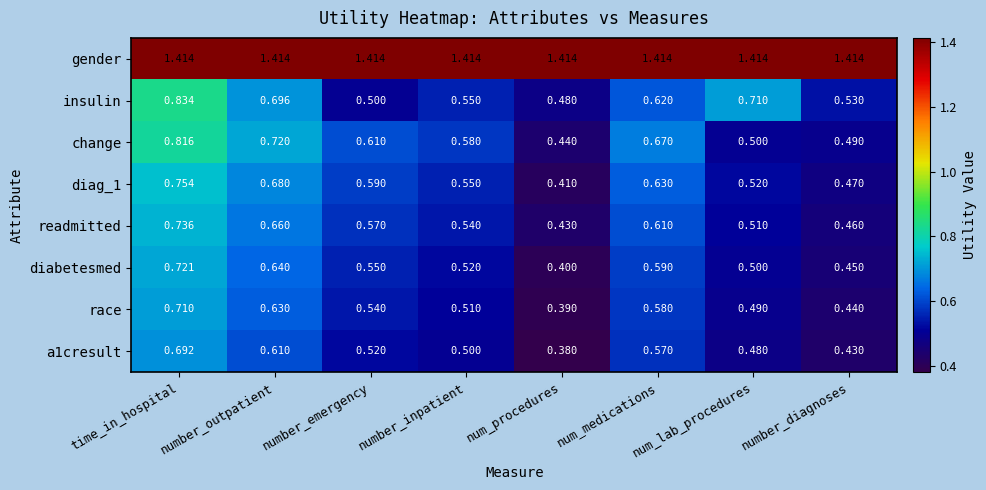

Which series changed the most between number_emergency and number_inpatient?

insulin